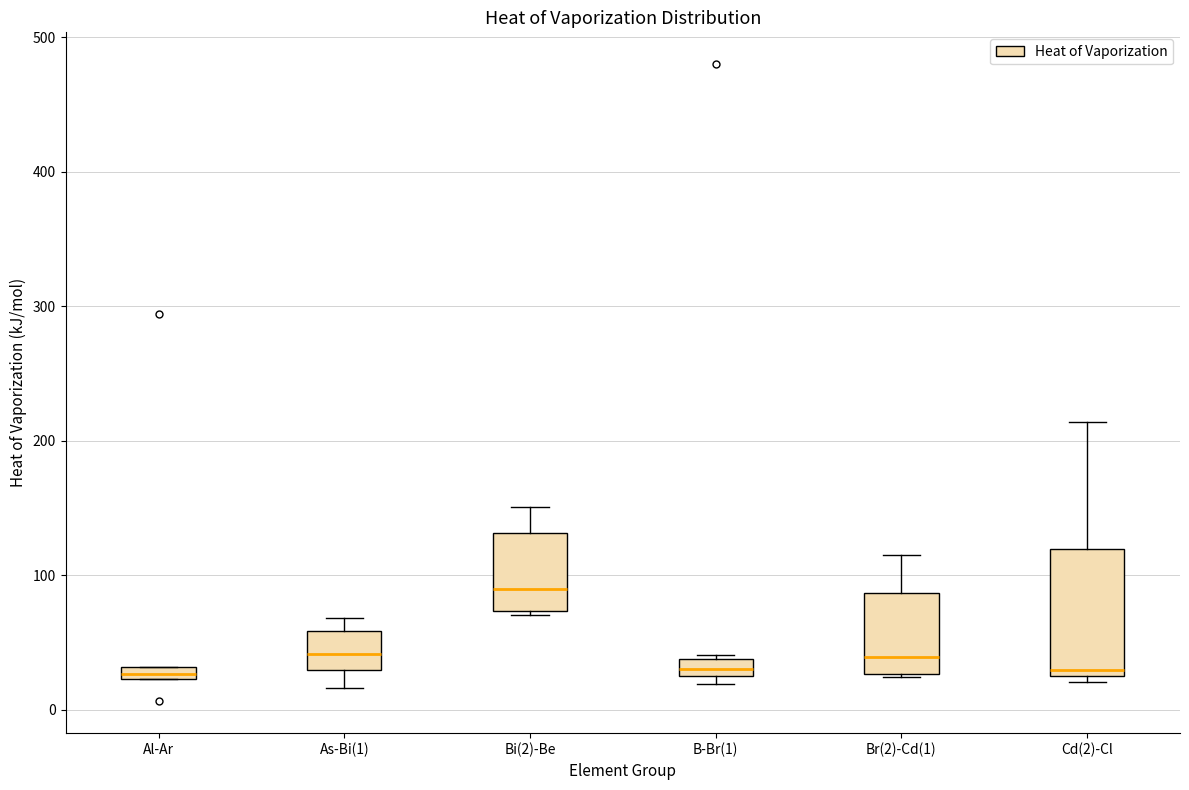

Which box is the tallest, from its lower edge to its upper edge?

Cd(2)-Cl